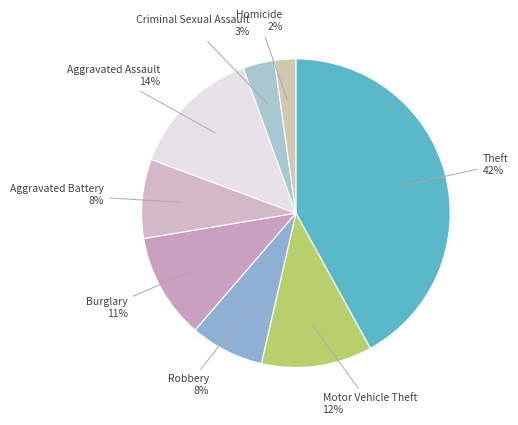

How many segments does this pie chart have?

8